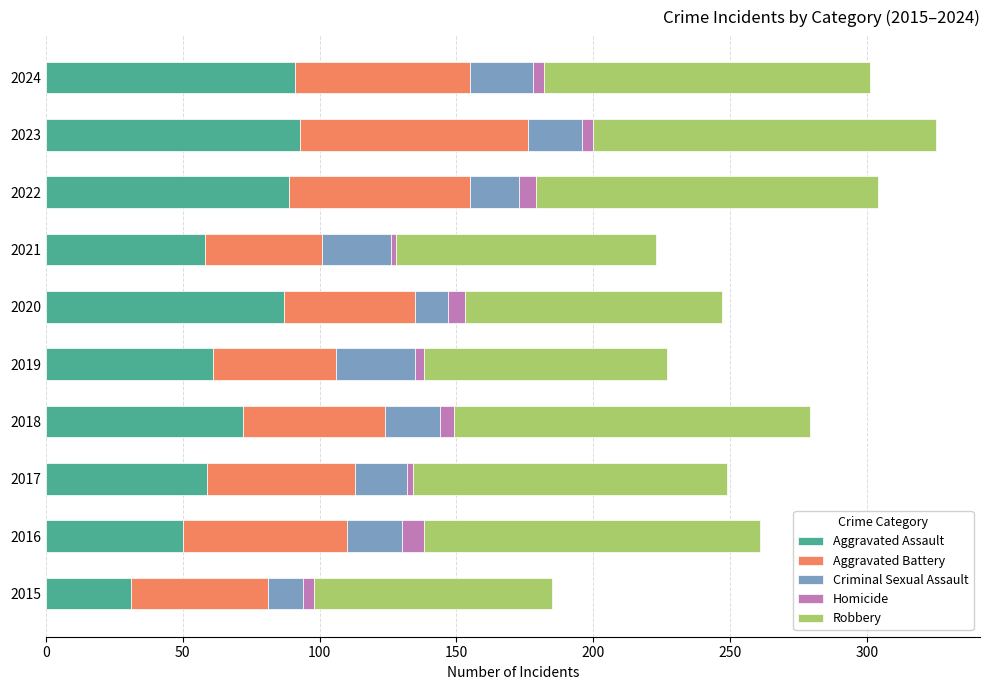

What is the maximum value for Aggravated Assault?

93